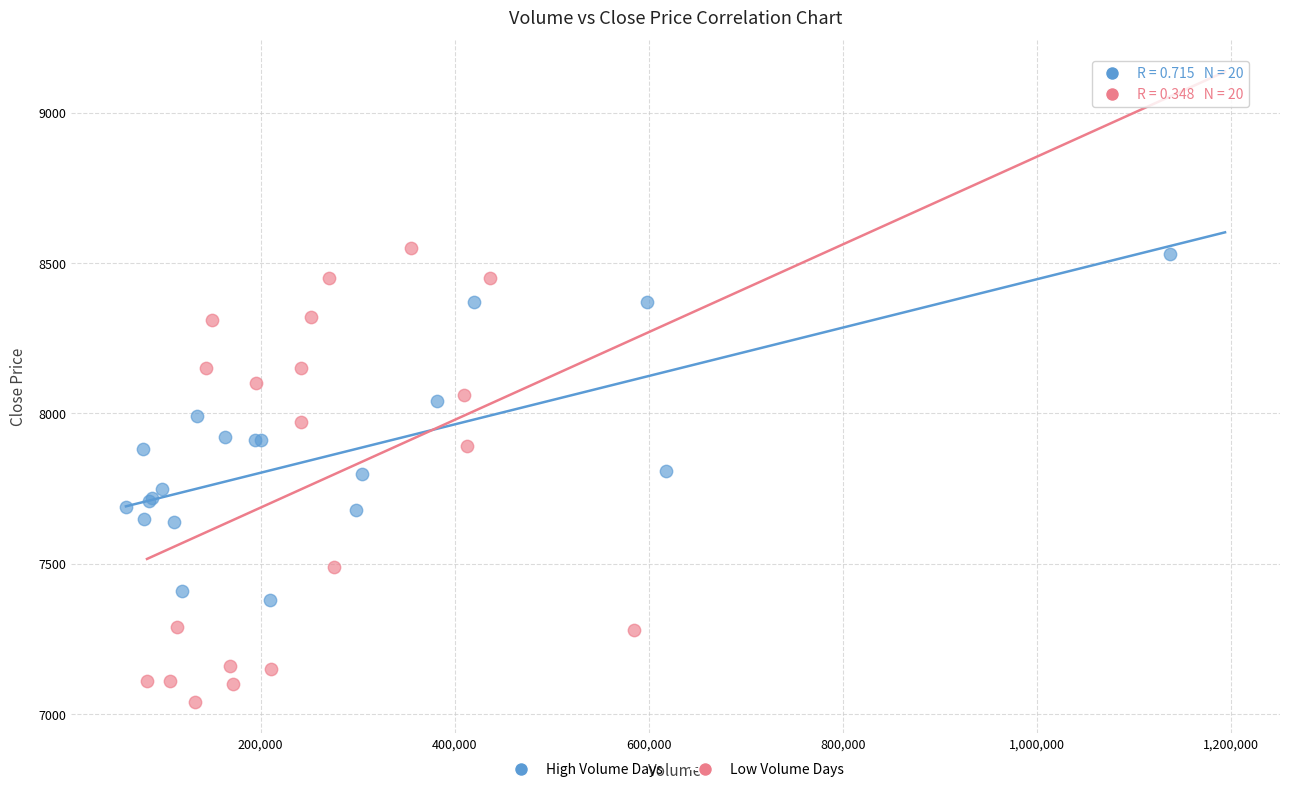

Which series reaches the maximum Y coordinate?

Low Volume Days